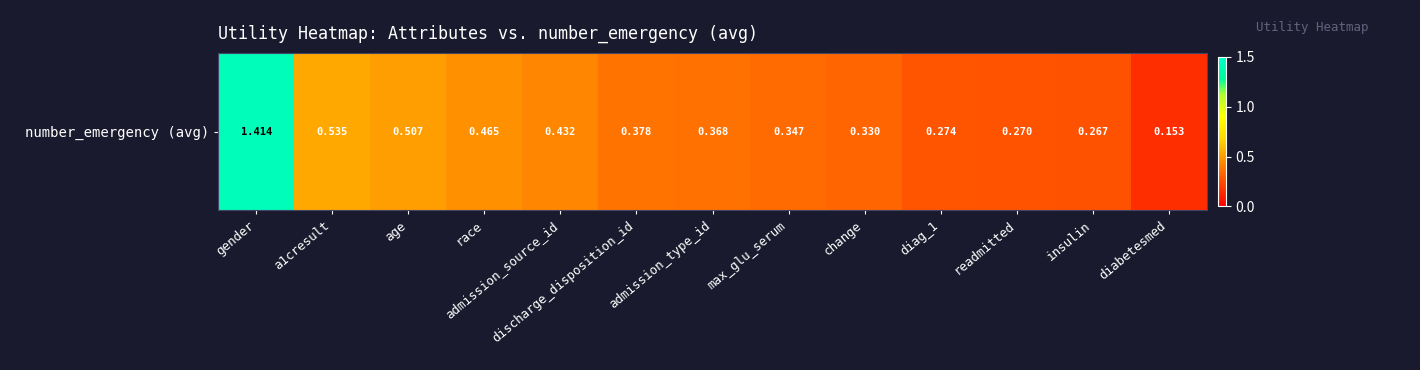

What is the difference between the second highest and second lowest values?

0.3